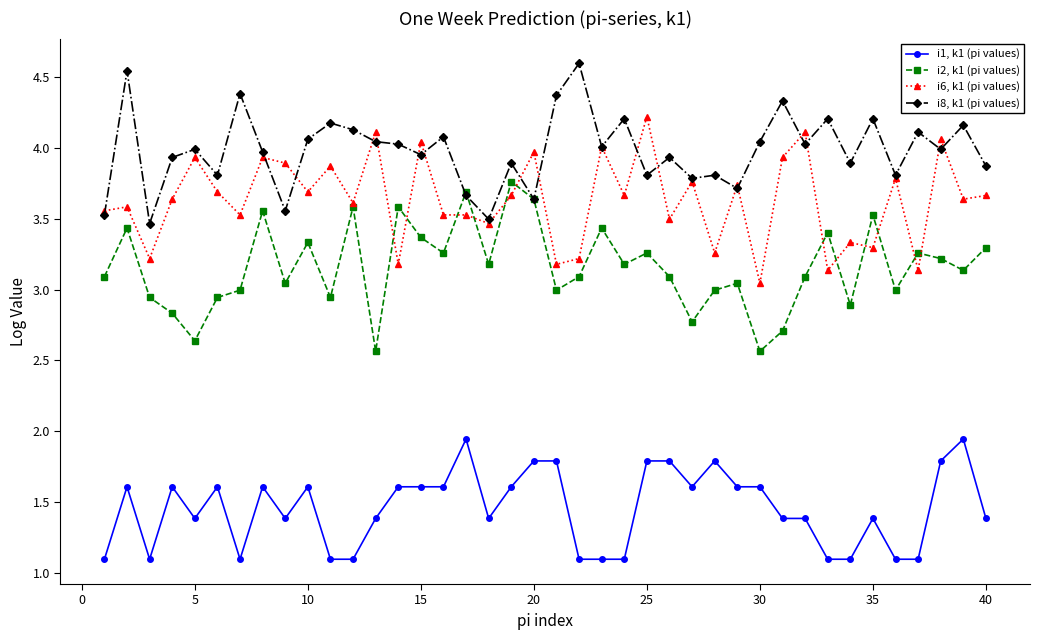

Rank the series by their maximum value, from highest to lowest.

i8, k1 (pi values), i6, k1 (pi values), i2, k1 (pi values), i1, k1 (pi values)